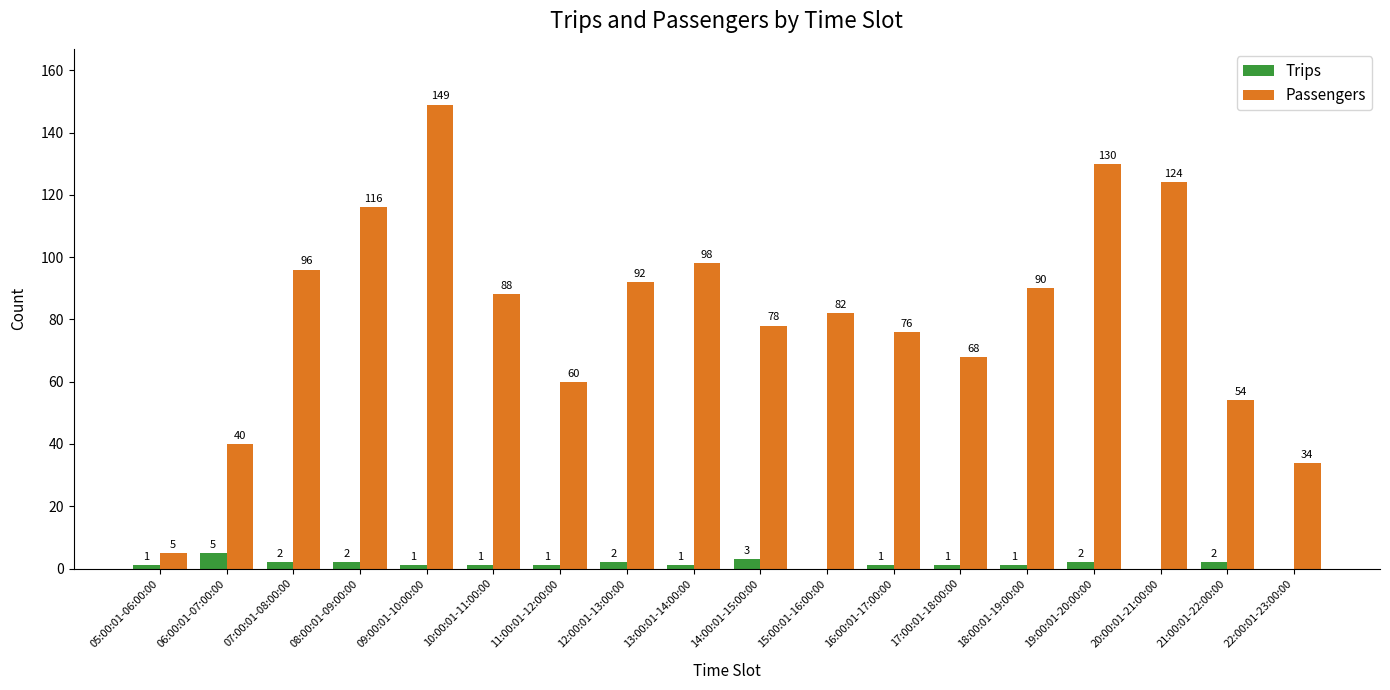

Is it true that Passengers equals 78 at 14:00:01-15:00:00?

True